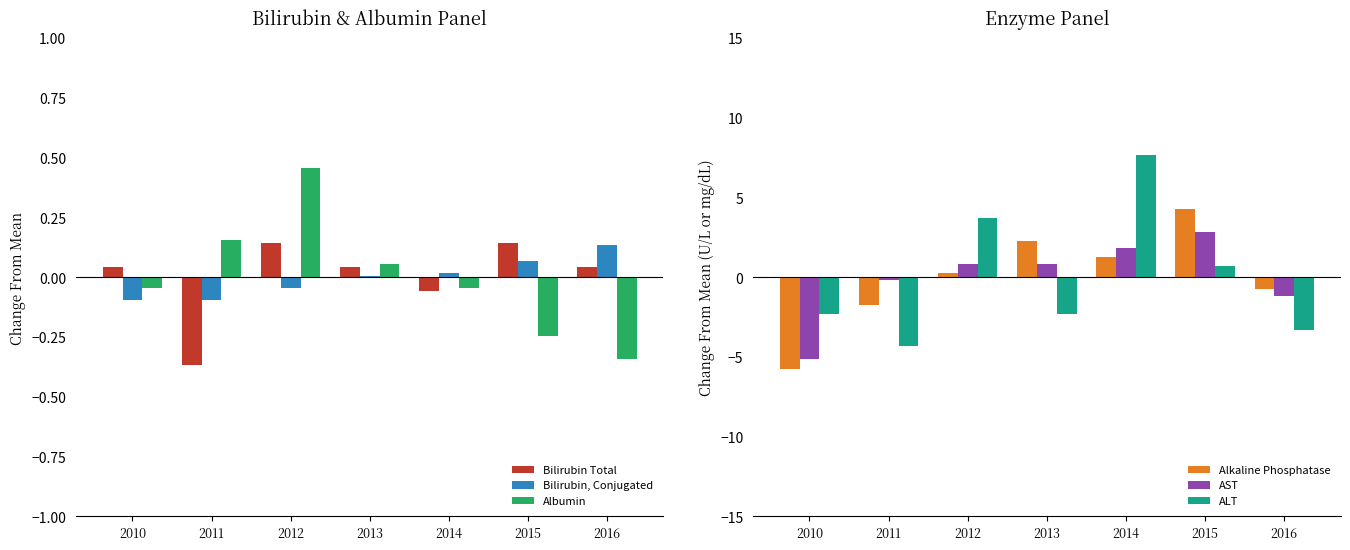

How many data points does each series have?

7